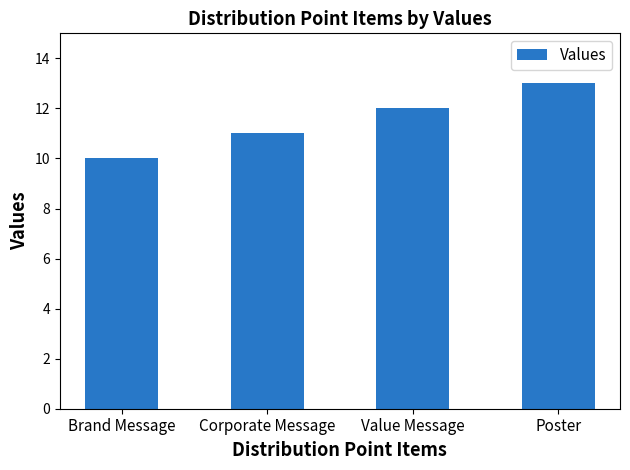

How many data points are less than 12?

2